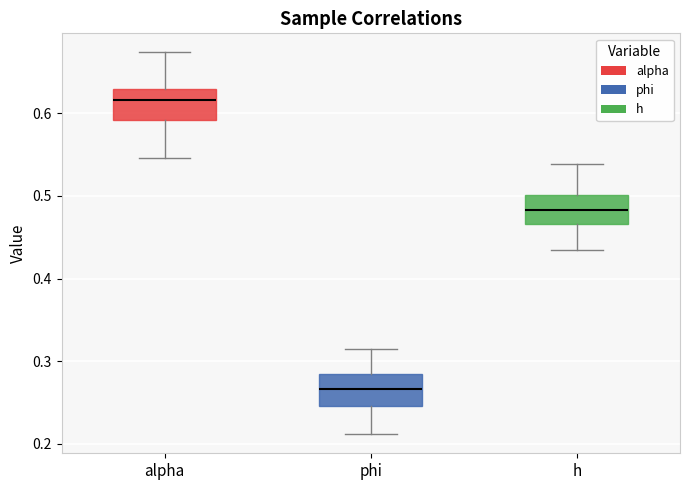

Which box's median line is the highest?

alpha